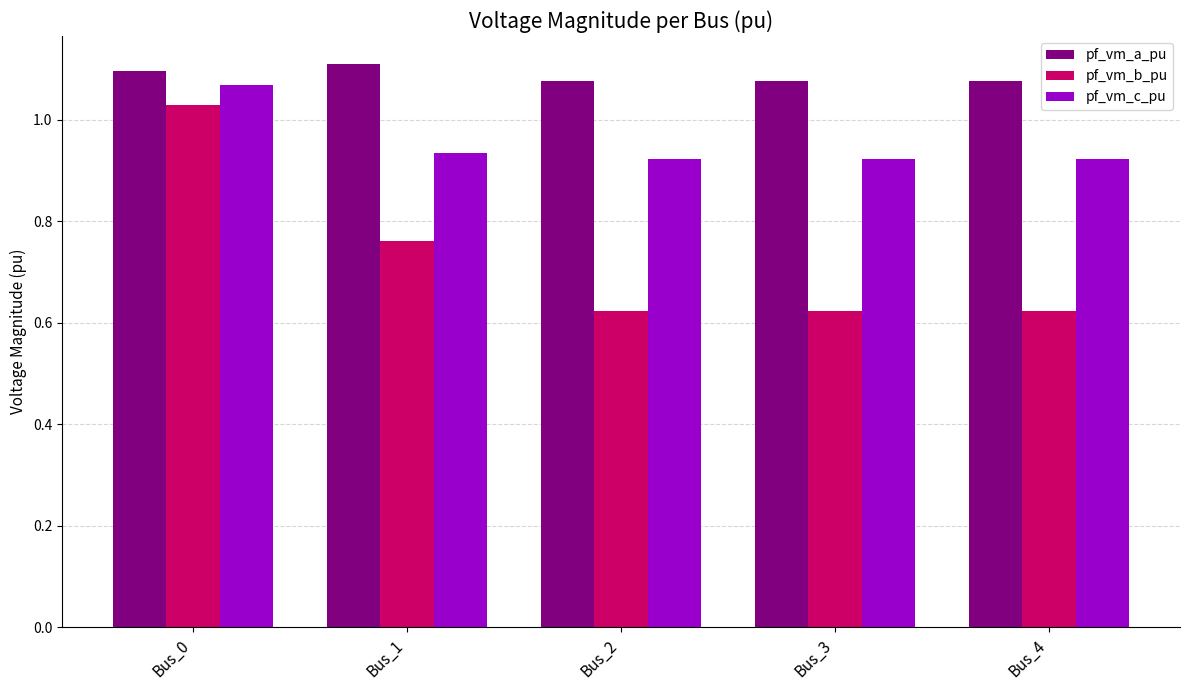

Which series has the largest total across all categories?

pf_vm_a_pu